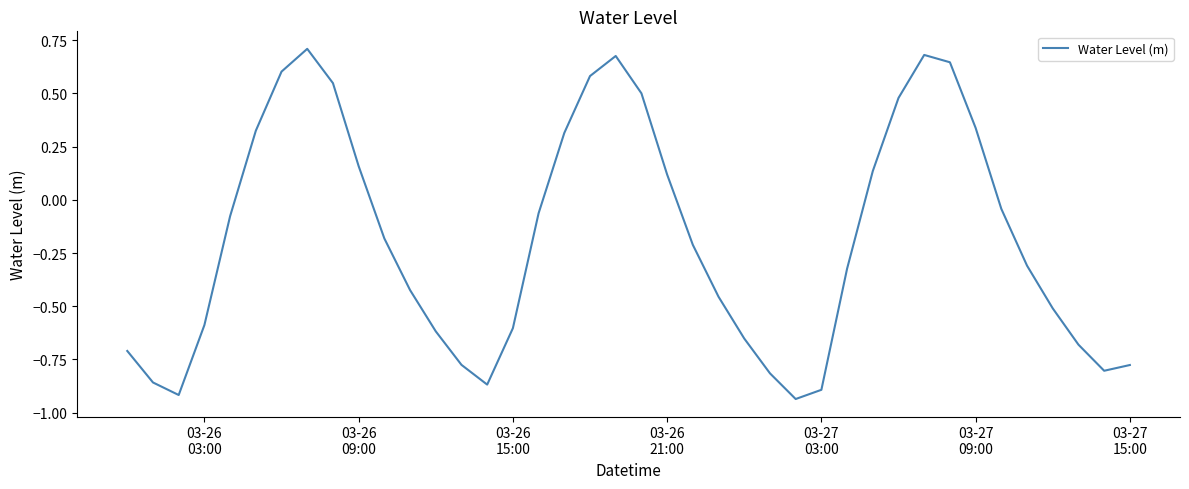

What is the difference between the maximum and minimum values?

1.6